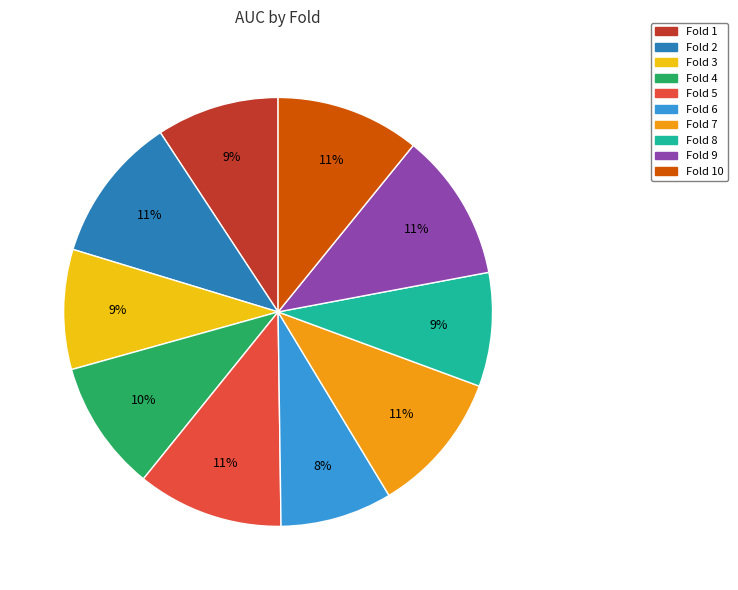

How many slices are in this pie chart?

10